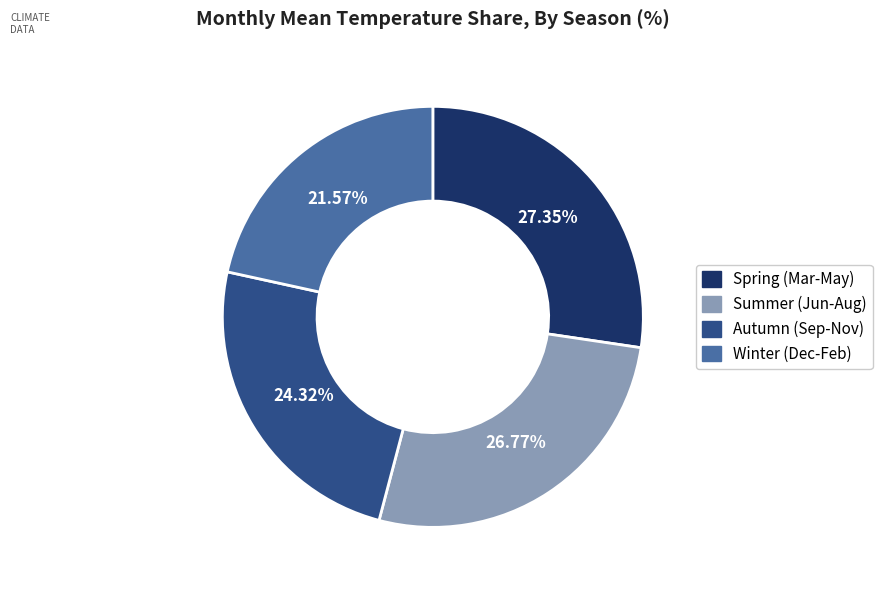

How many slices are in this pie chart?

4